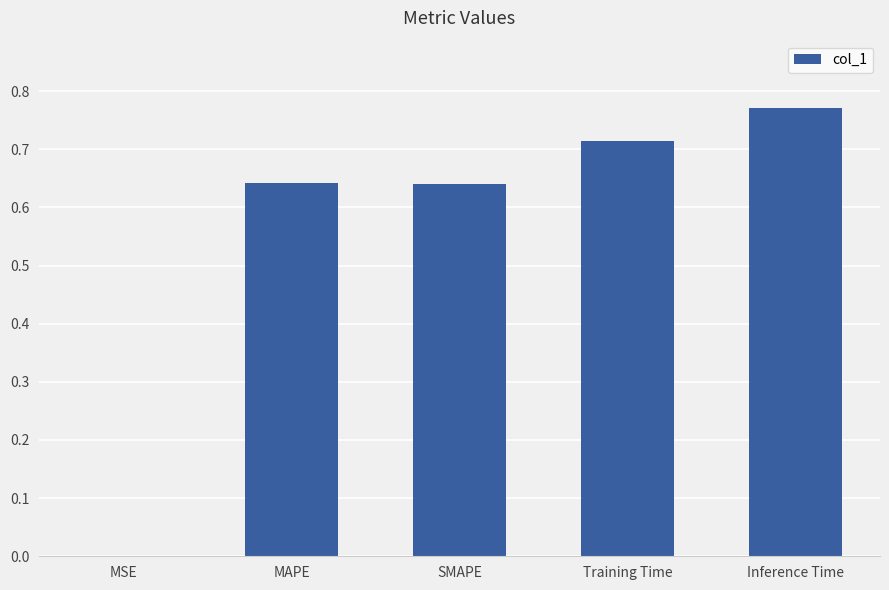

Which has a higher value, Inference Time or MAPE?

Inference Time